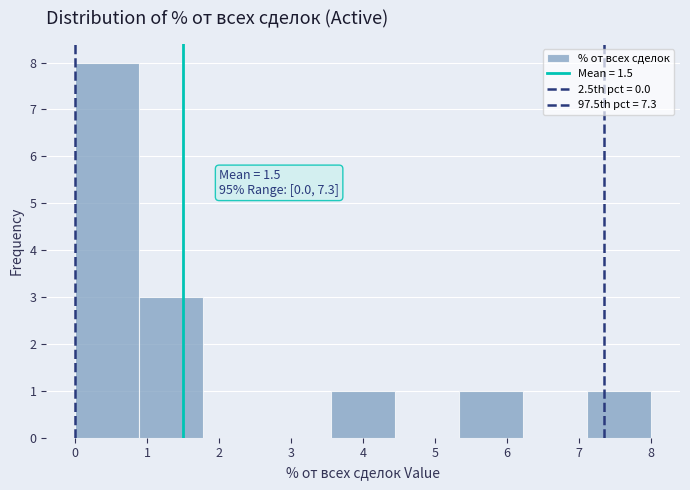

Over which range of the x-axis is the bar tallest?

0.0 to 0.9